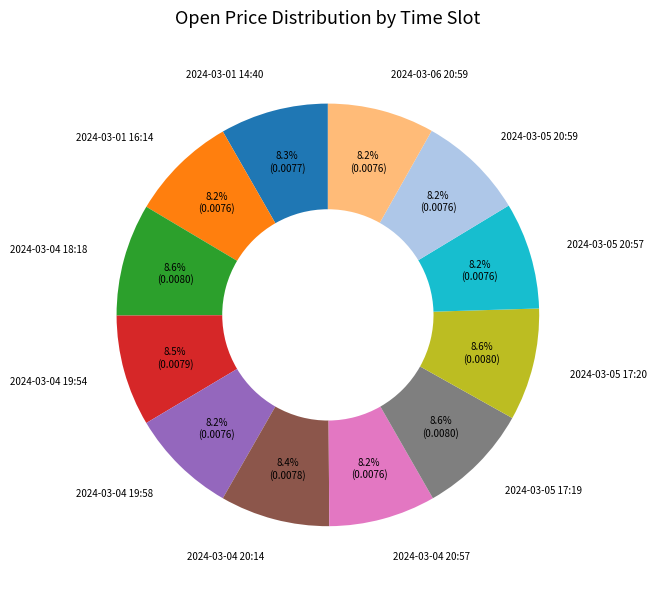

Count the number of slices in the pie.

12